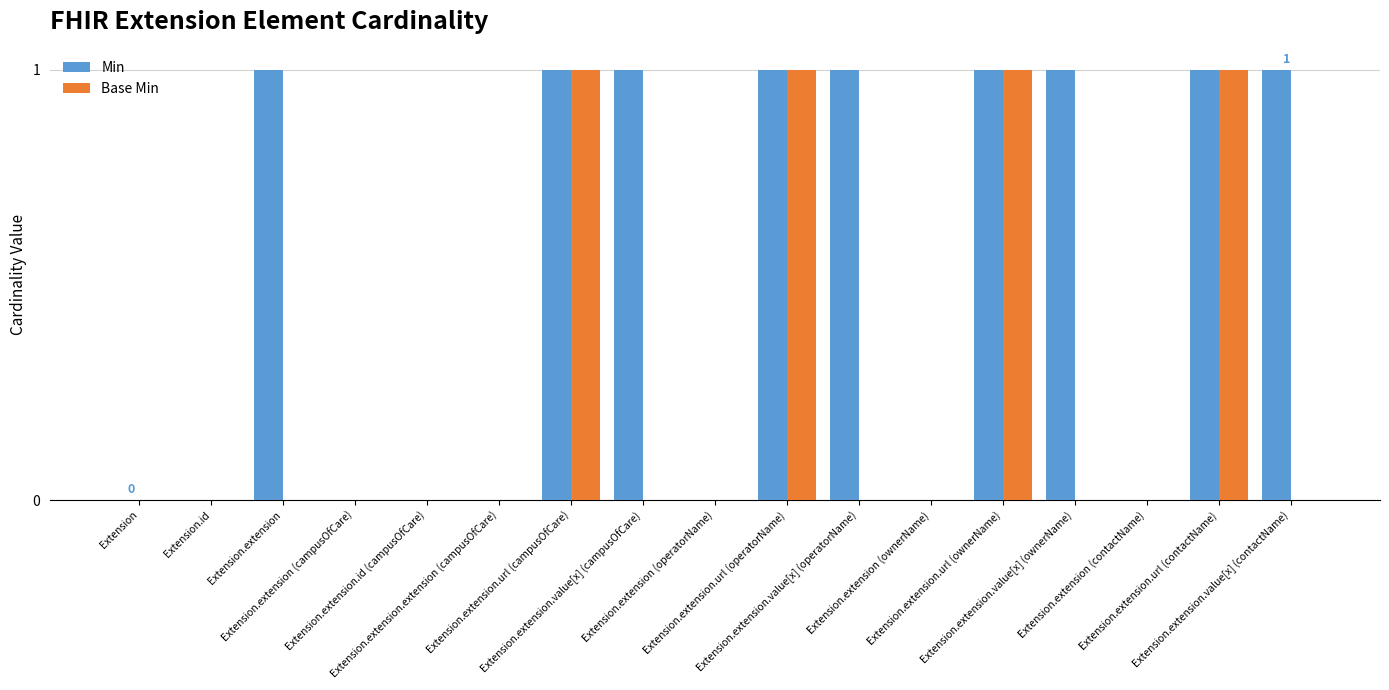

True or false: Base Min has a value of 1 at Extension.extension.url (campusOfCare).

True